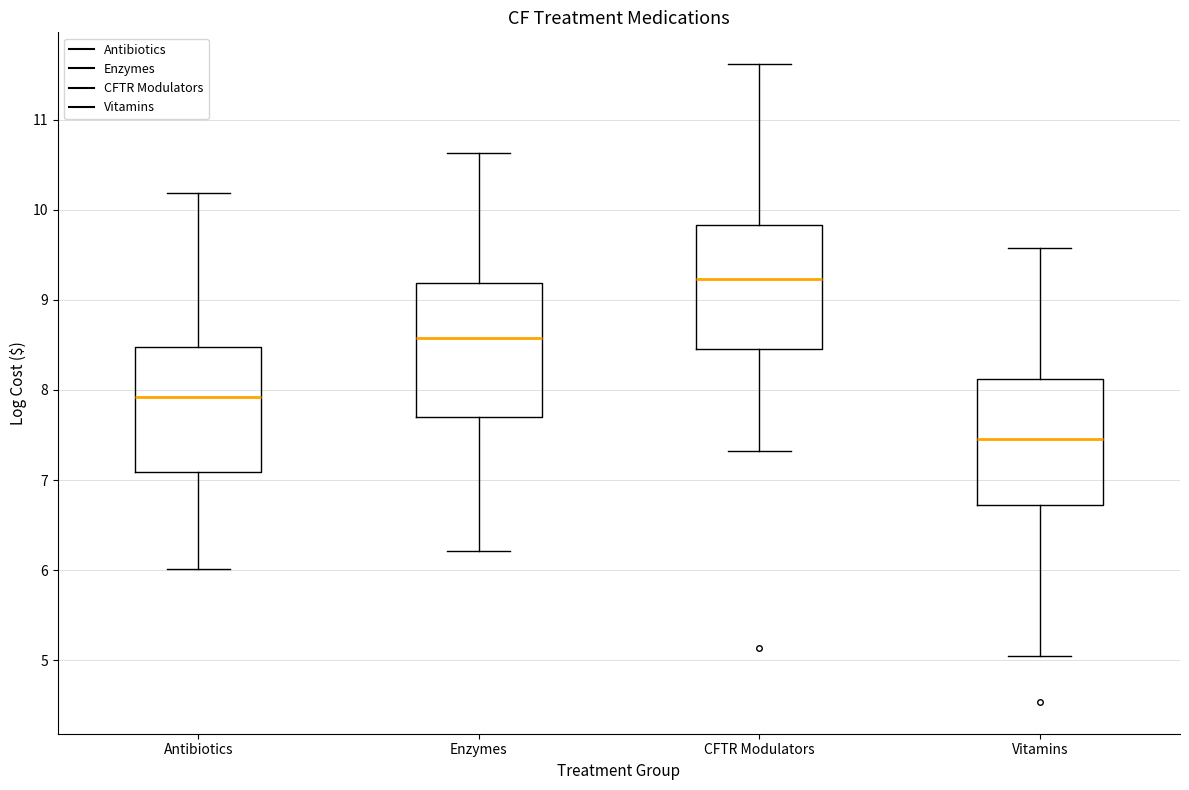

Where does the median line of the box for Vitamins sit on the y-axis? The values are not printed on the chart, so give them approximately, as read against the axis.

7.5